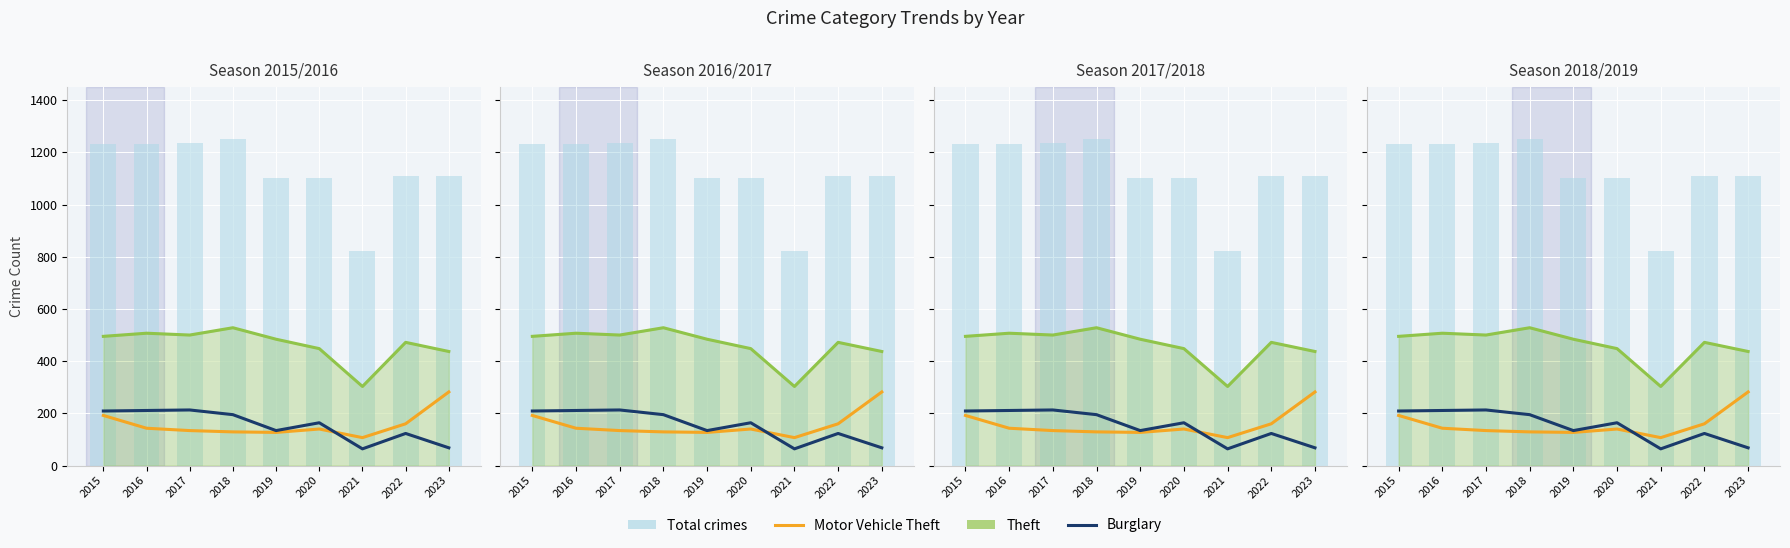

True or false: Burglary has a value of 32 at 2023.

False